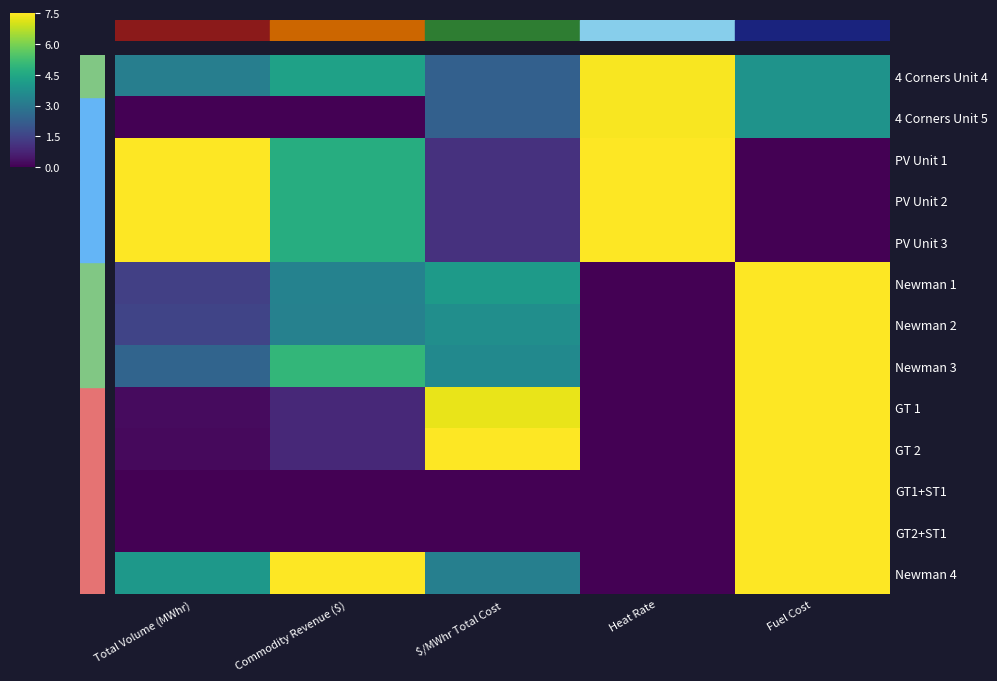

Reading right to left, what are all the values shown in this chart?

4 Corners Unit 4: Fuel Cost=3.9	Heat Rate=7.4	$/MWhr Total Cost=2.3	Commodity Revenue ($)=4.3	Total Volume (MWhr)=3.2
4 Corners Unit 5: Fuel Cost=3.9	Heat Rate=7.4	$/MWhr Total Cost=2.3	Commodity Revenue ($)=0.0	Total Volume (MWhr)=0.0
PV Unit 1: Fuel Cost=0.0	Heat Rate=7.5	$/MWhr Total Cost=1.1	Commodity Revenue ($)=4.7	Total Volume (MWhr)=7.5
PV Unit 2: Fuel Cost=0.0	Heat Rate=7.5	$/MWhr Total Cost=1.1	Commodity Revenue ($)=4.7	Total Volume (MWhr)=7.5
PV Unit 3: Fuel Cost=0.0	Heat Rate=7.5	$/MWhr Total Cost=1.1	Commodity Revenue ($)=4.7	Total Volume (MWhr)=7.5
Newman 1: Fuel Cost=7.5	Heat Rate=0.0	$/MWhr Total Cost=4.1	Commodity Revenue ($)=3.3	Total Volume (MWhr)=1.4
Newman 2: Fuel Cost=7.5	Heat Rate=0.0	$/MWhr Total Cost=3.7	Commodity Revenue ($)=3.3	Total Volume (MWhr)=1.5
Newman 3: Fuel Cost=7.5	Heat Rate=0.0	$/MWhr Total Cost=3.6	Commodity Revenue ($)=5.0	Total Volume (MWhr)=2.4
GT 1: Fuel Cost=7.5	Heat Rate=0.0	$/MWhr Total Cost=7.3	Commodity Revenue ($)=0.9	Total Volume (MWhr)=0.2
GT 2: Fuel Cost=7.5	Heat Rate=0.0	$/MWhr Total Cost=7.5	Commodity Revenue ($)=0.9	Total Volume (MWhr)=0.2
GT1+ST1: Fuel Cost=7.5	Heat Rate=0.0	$/MWhr Total Cost=0.0	Commodity Revenue ($)=0.0	Total Volume (MWhr)=0.0
GT2+ST1: Fuel Cost=7.5	Heat Rate=0.0	$/MWhr Total Cost=0.0	Commodity Revenue ($)=0.0	Total Volume (MWhr)=0.0
Newman 4: Fuel Cost=7.5	Heat Rate=0.0	$/MWhr Total Cost=3.2	Commodity Revenue ($)=7.5	Total Volume (MWhr)=4.0